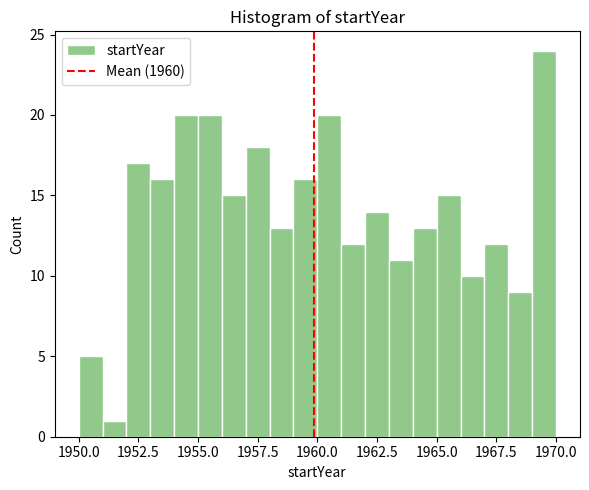

Read against the x-axis, roughly where is the centre of the tallest bar?

1969.5